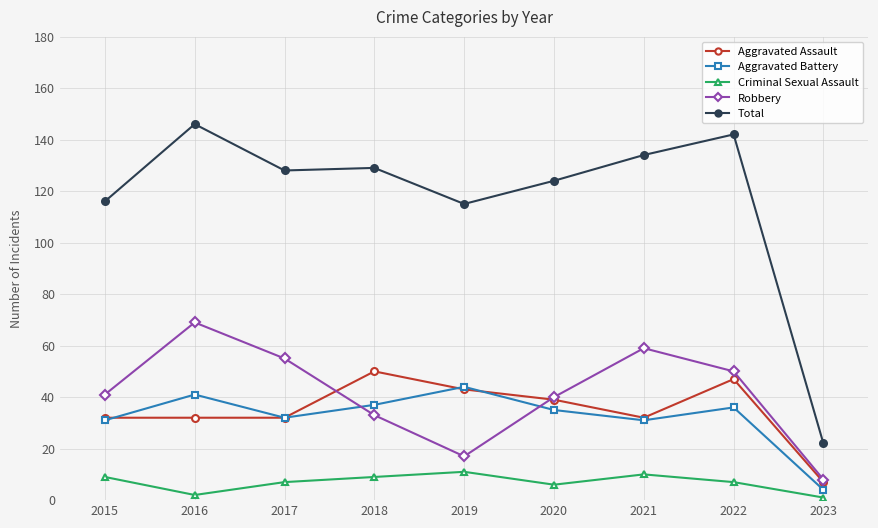

Which series has the largest range (max minus min)?

Total